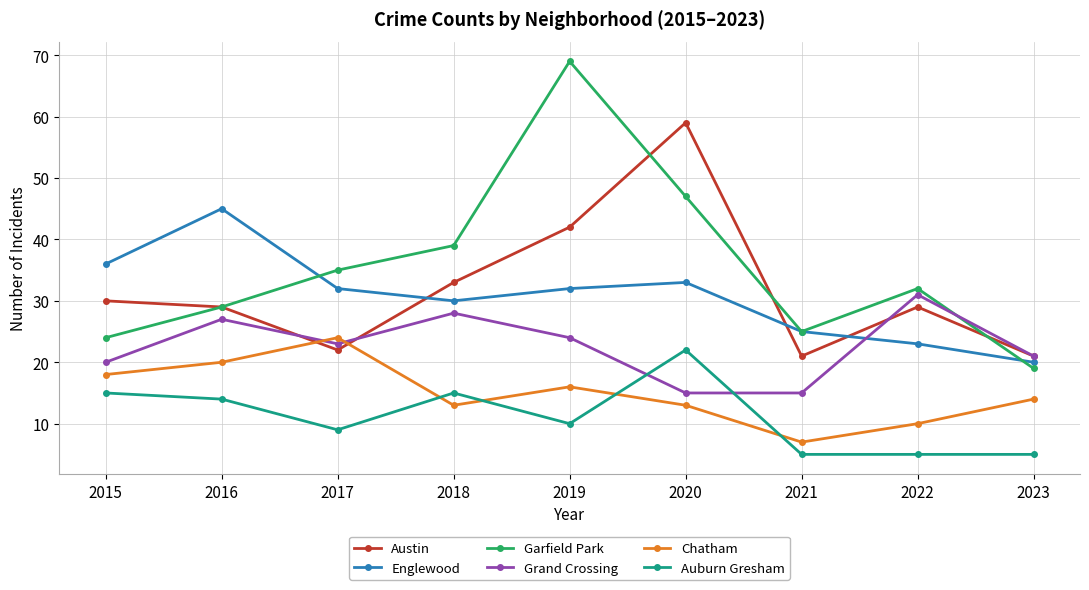

Where does the Chatham series first go above 14?

2015